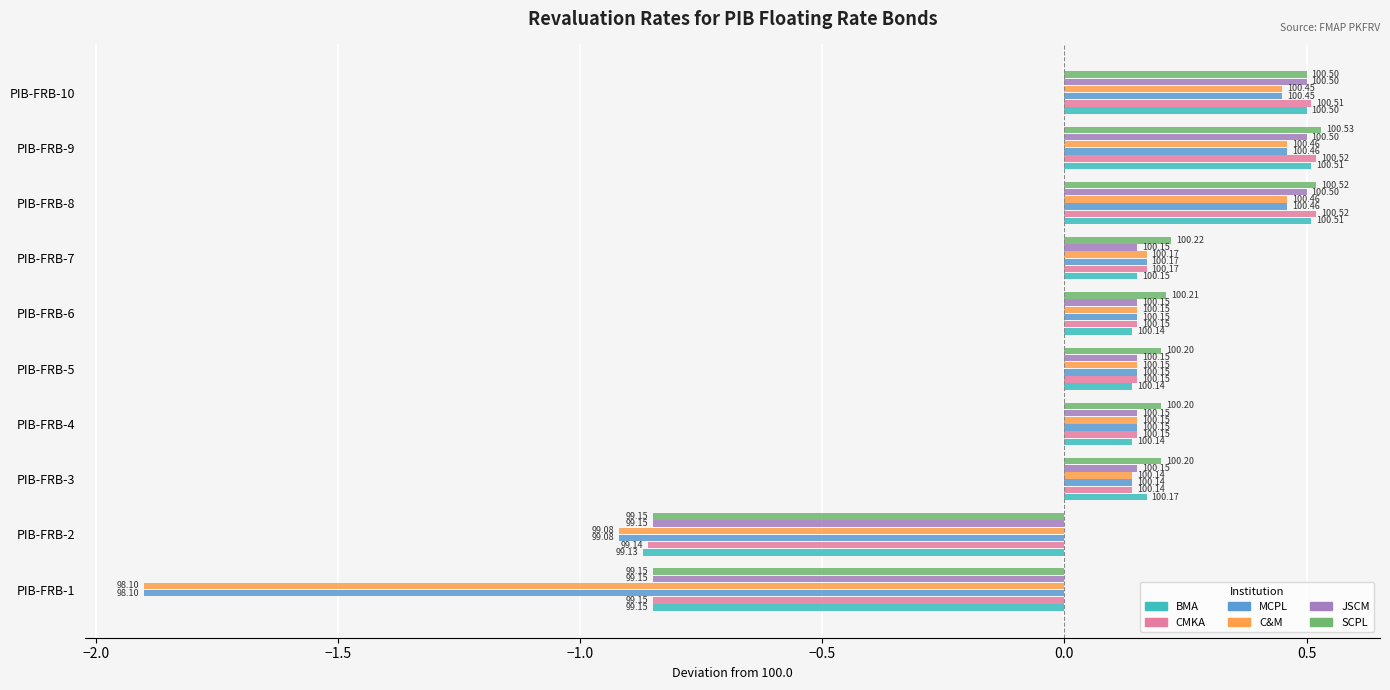

Reading left to right, what are all the values shown in this chart?

BMA: -0.8	-0.9	0.2	0.1	0.1	0.1	0.2	0.5	0.5	0.5
CMKA: -0.8	-0.9	0.1	0.2	0.2	0.2	0.2	0.5	0.5	0.5
MCPL: -1.9	-0.9	0.1	0.2	0.2	0.2	0.2	0.5	0.5	0.5
C&M: -1.9	-0.9	0.1	0.2	0.2	0.2	0.2	0.5	0.5	0.5
JSCM: -0.8	-0.8	0.2	0.2	0.2	0.2	0.2	0.5	0.5	0.5
SCPL: -0.8	-0.8	0.2	0.2	0.2	0.2	0.2	0.5	0.5	0.5